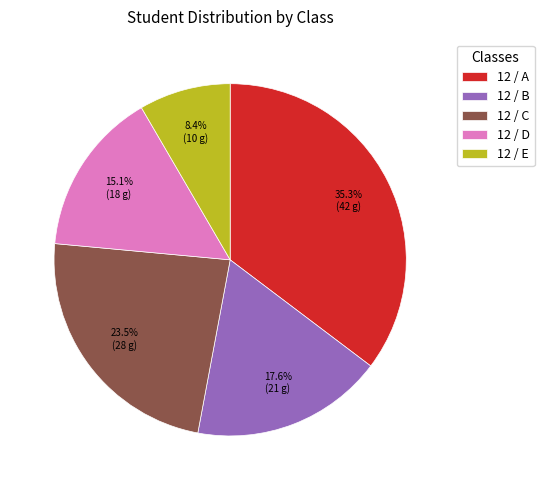

Is 12 / D the majority of the pie?

No